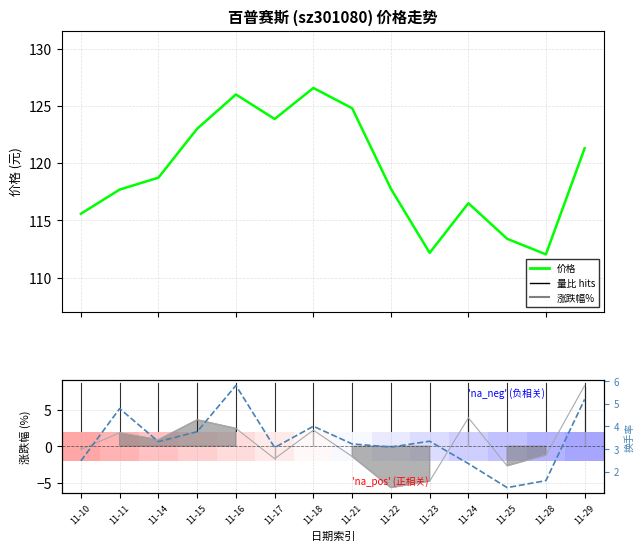

Reading left to right, what are all the values shown in this chart?

价格: 115.6	117.7	118.7	123.0	126.0	123.9	126.6	124.8	117.8	112.2	116.5	113.4	112.0	121.3
涨跌幅%: -0.4	1.8	0.9	3.6	2.4	-1.7	2.2	-1.4	-5.6	-4.8	3.9	-2.7	-1.2	8.3
换手率: 2.5	4.8	3.3	3.8	5.8	3.1	4.0	3.2	3.1	3.3	2.4	1.3	1.6	5.2